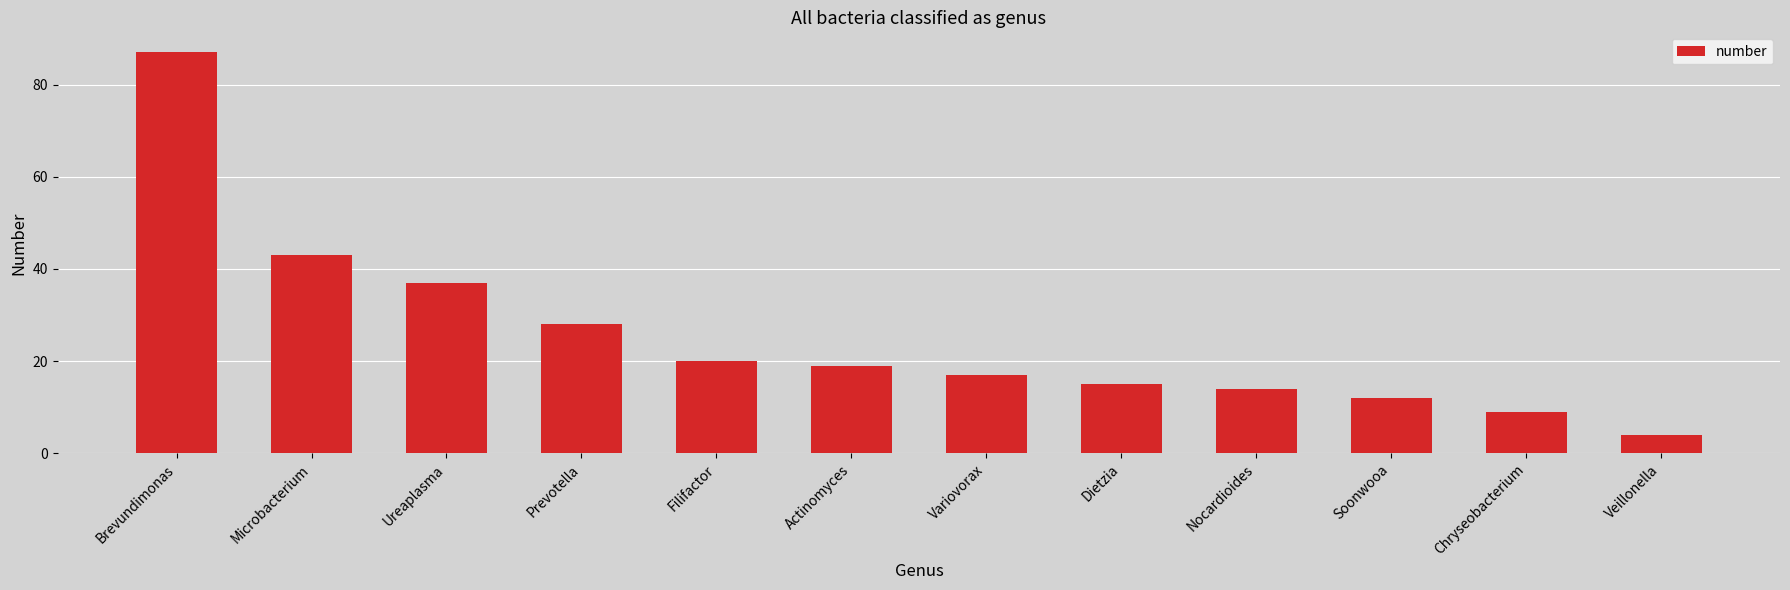

What is the maximum value shown in the chart?

87